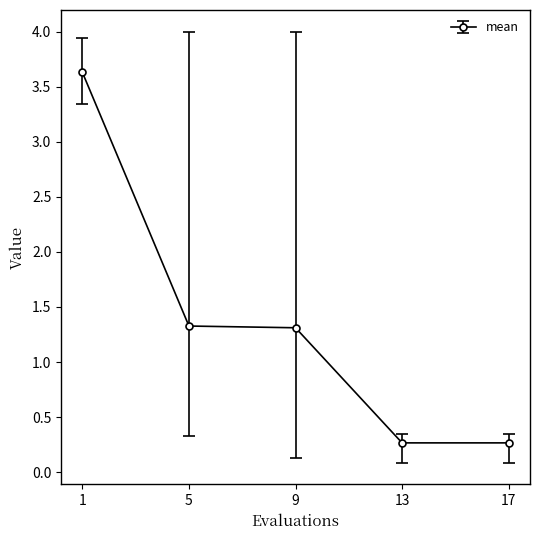

What is the value of the 1st point from the left?

3.6